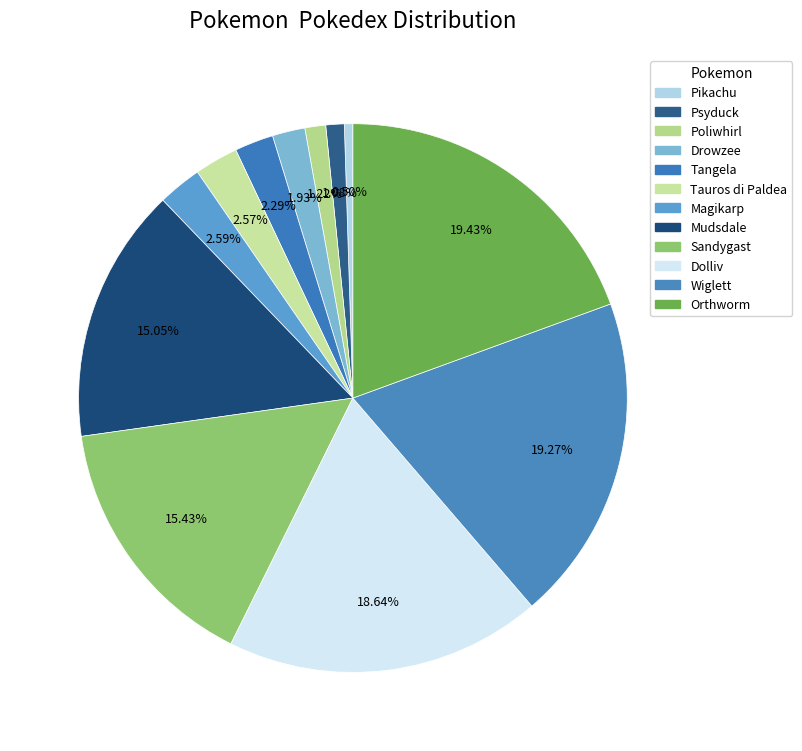

Rank the categories by value from highest to lowest.

Orthworm, Wiglett, Dolliv, Sandygast, Mudsdale, Magikarp, Tauros di Paldea, Tangela, Drowzee, Poliwhirl, Psyduck, Pikachu